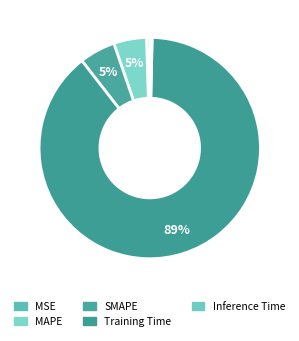

Which category has the biggest portion of the pie?

Training Time